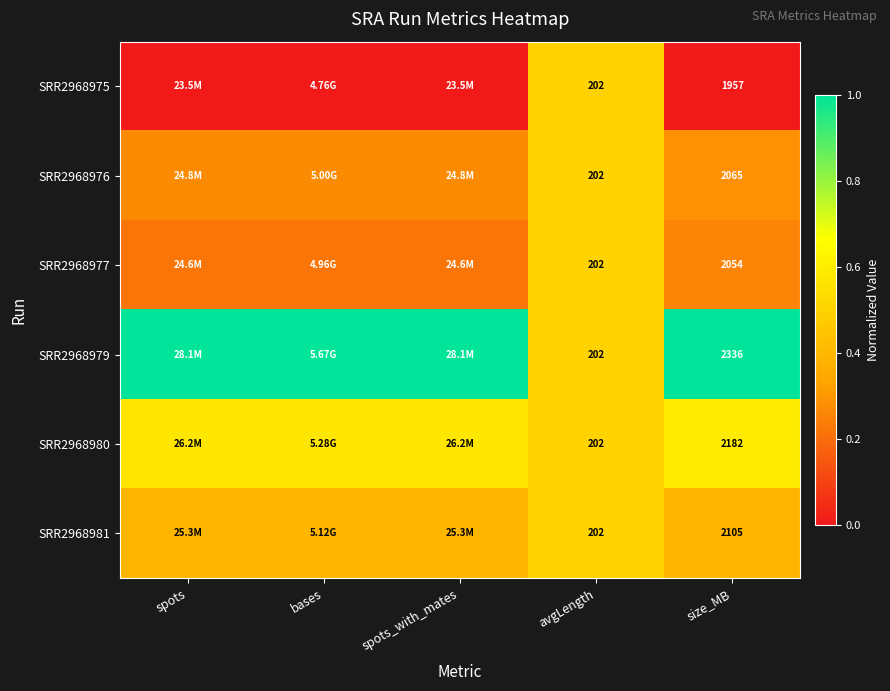

The SRR2968981 series shows 0.5 at size_MB. True or false?

False